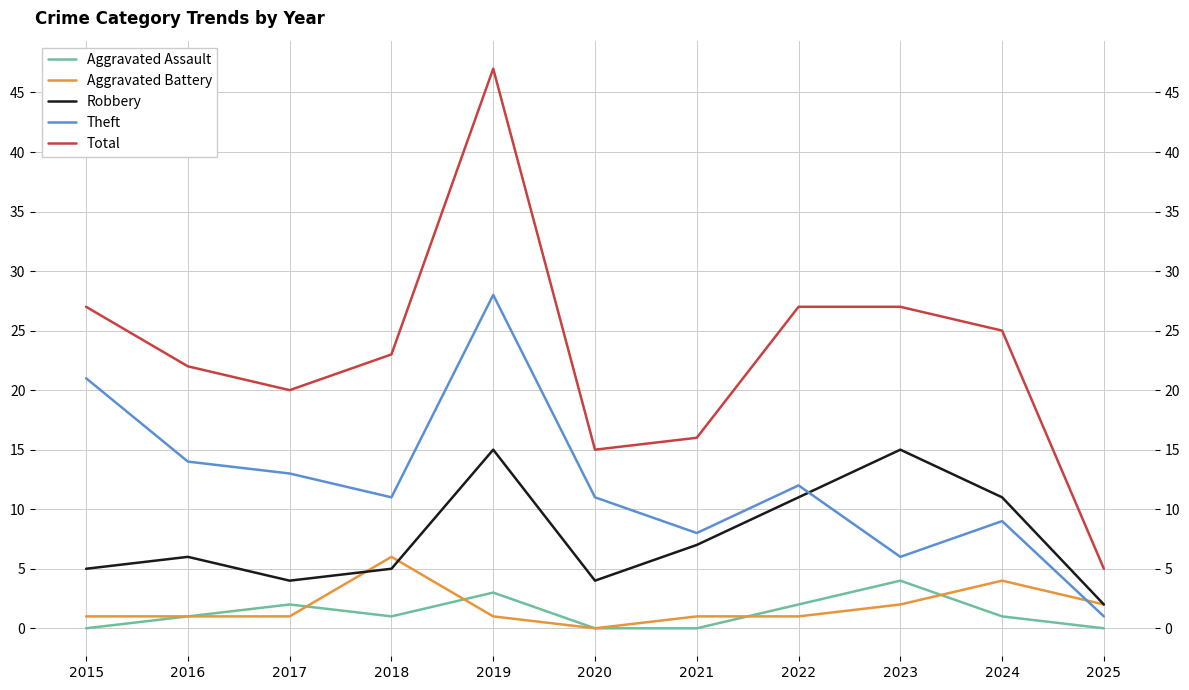

At which label is Theft closest to 14?

2016